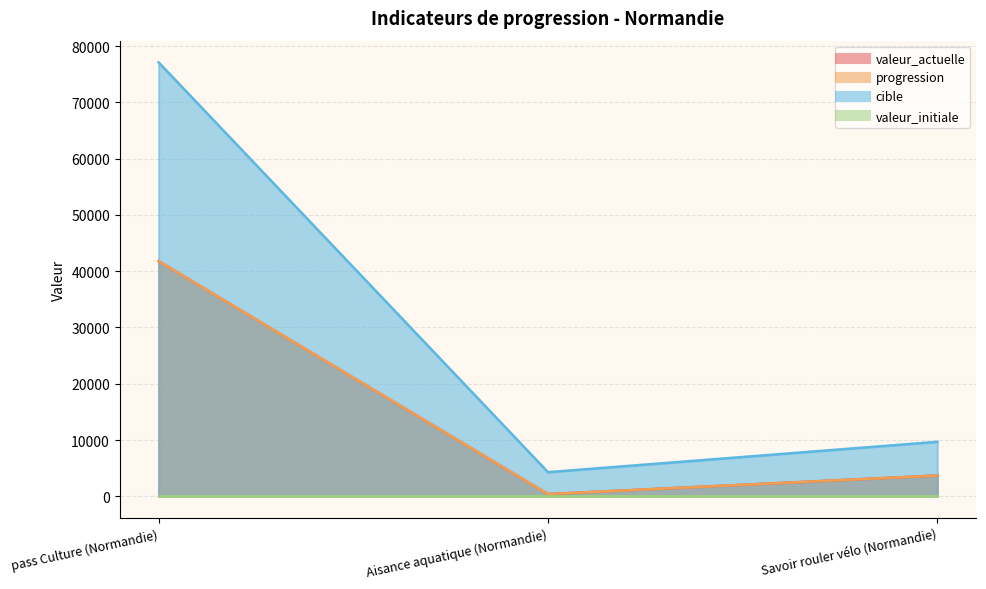

What is the difference between the second highest and minimum values in the valeur_actuelle series?

3296